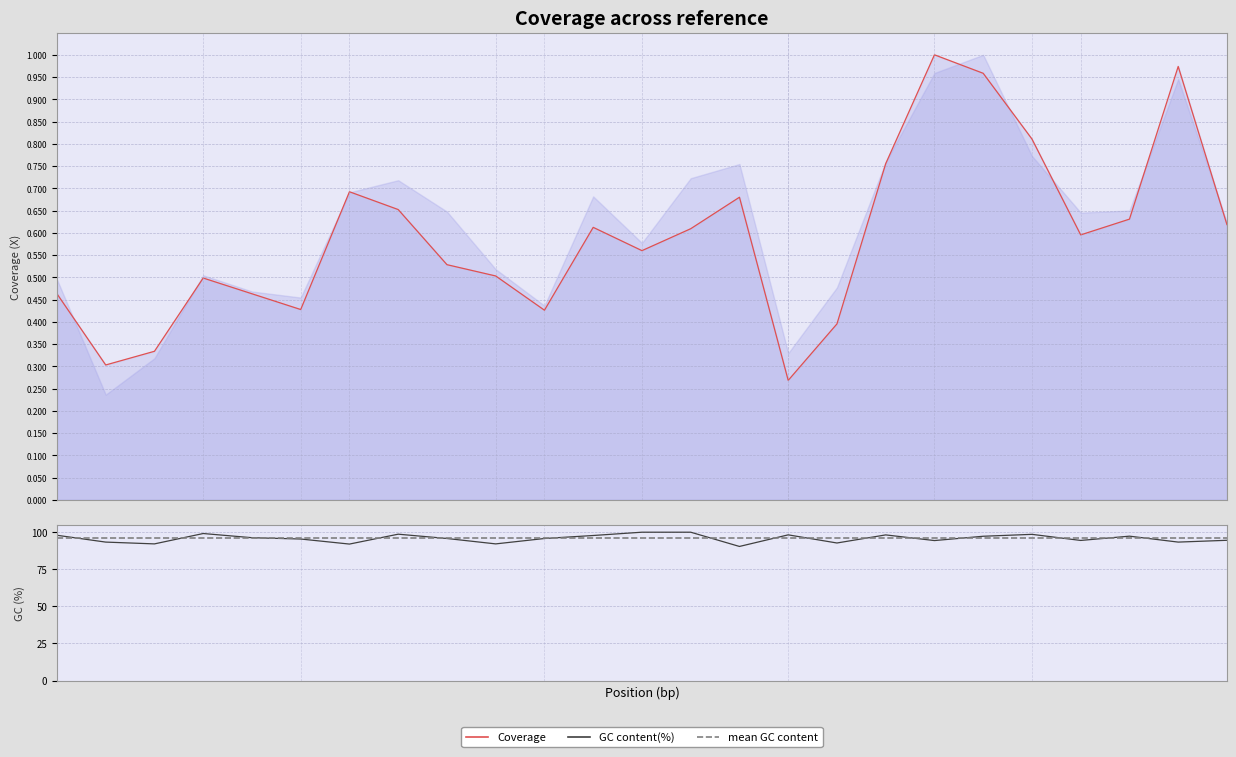

The value of Coverage at 13 is 0.6. True or false?

True